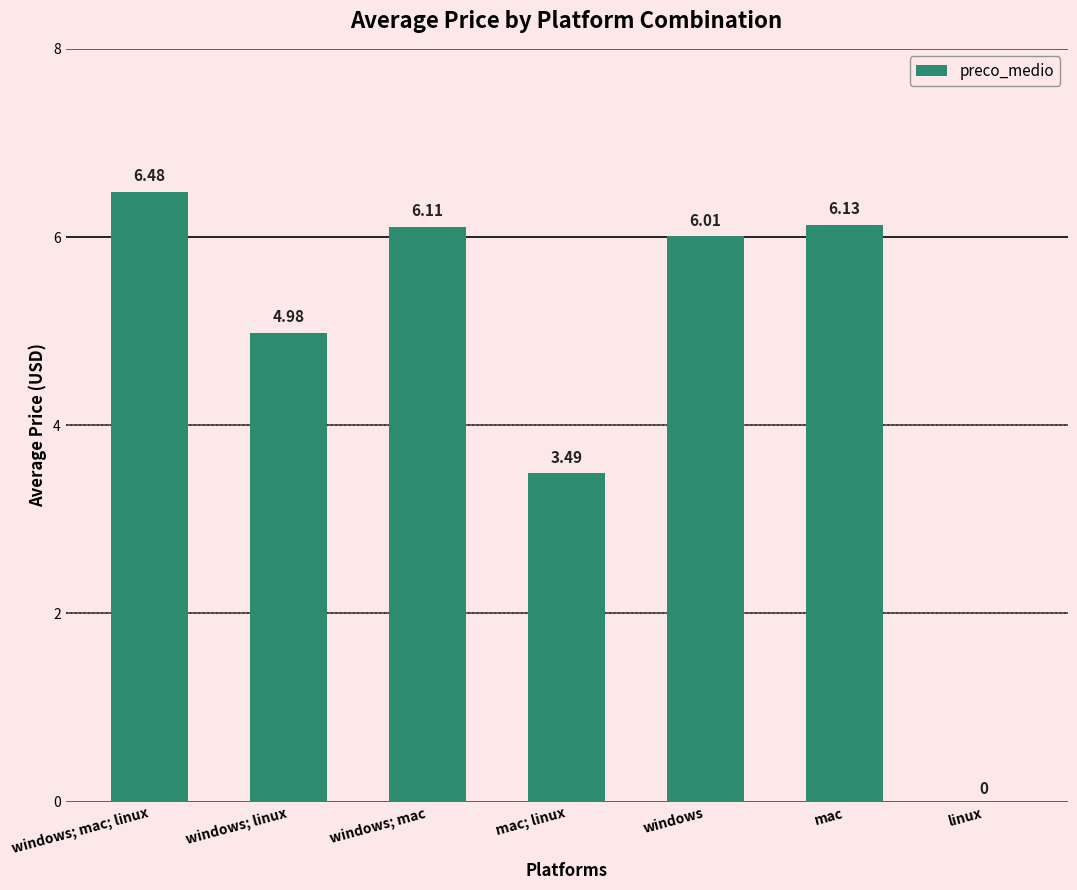

At which category does the chart reach its peak across all series?

windows; mac; linux